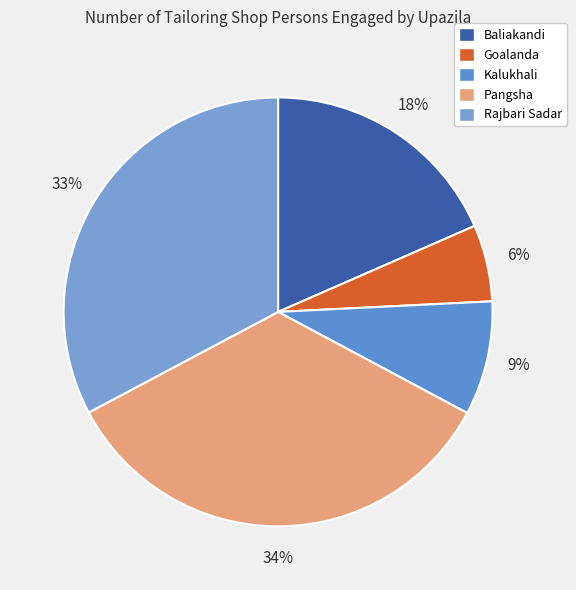

Which slice is the smallest?

Goalanda